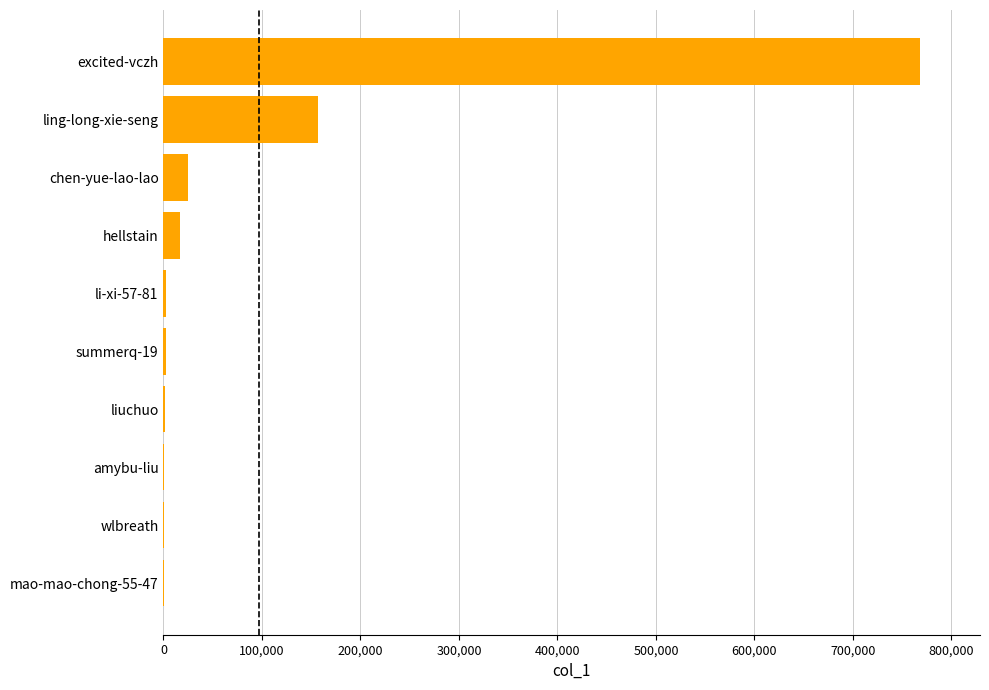

Where is the data nearest to the value 384026?

ling-long-xie-seng